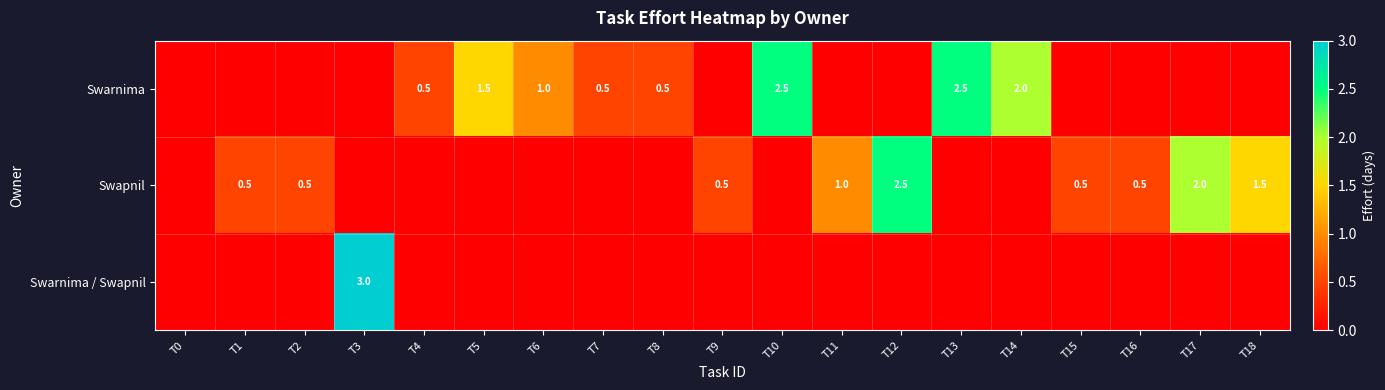

How many series are shown in this chart?

3